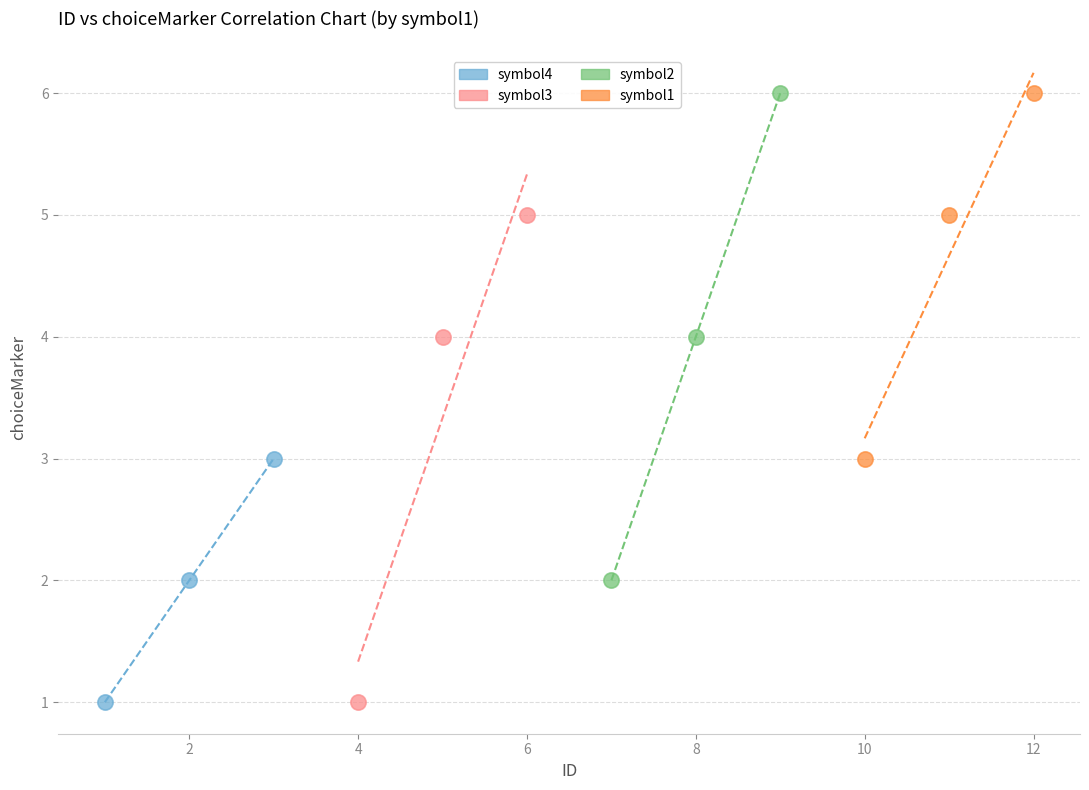

What are all the series names shown in the legend?

symbol4, symbol3, symbol2, symbol1